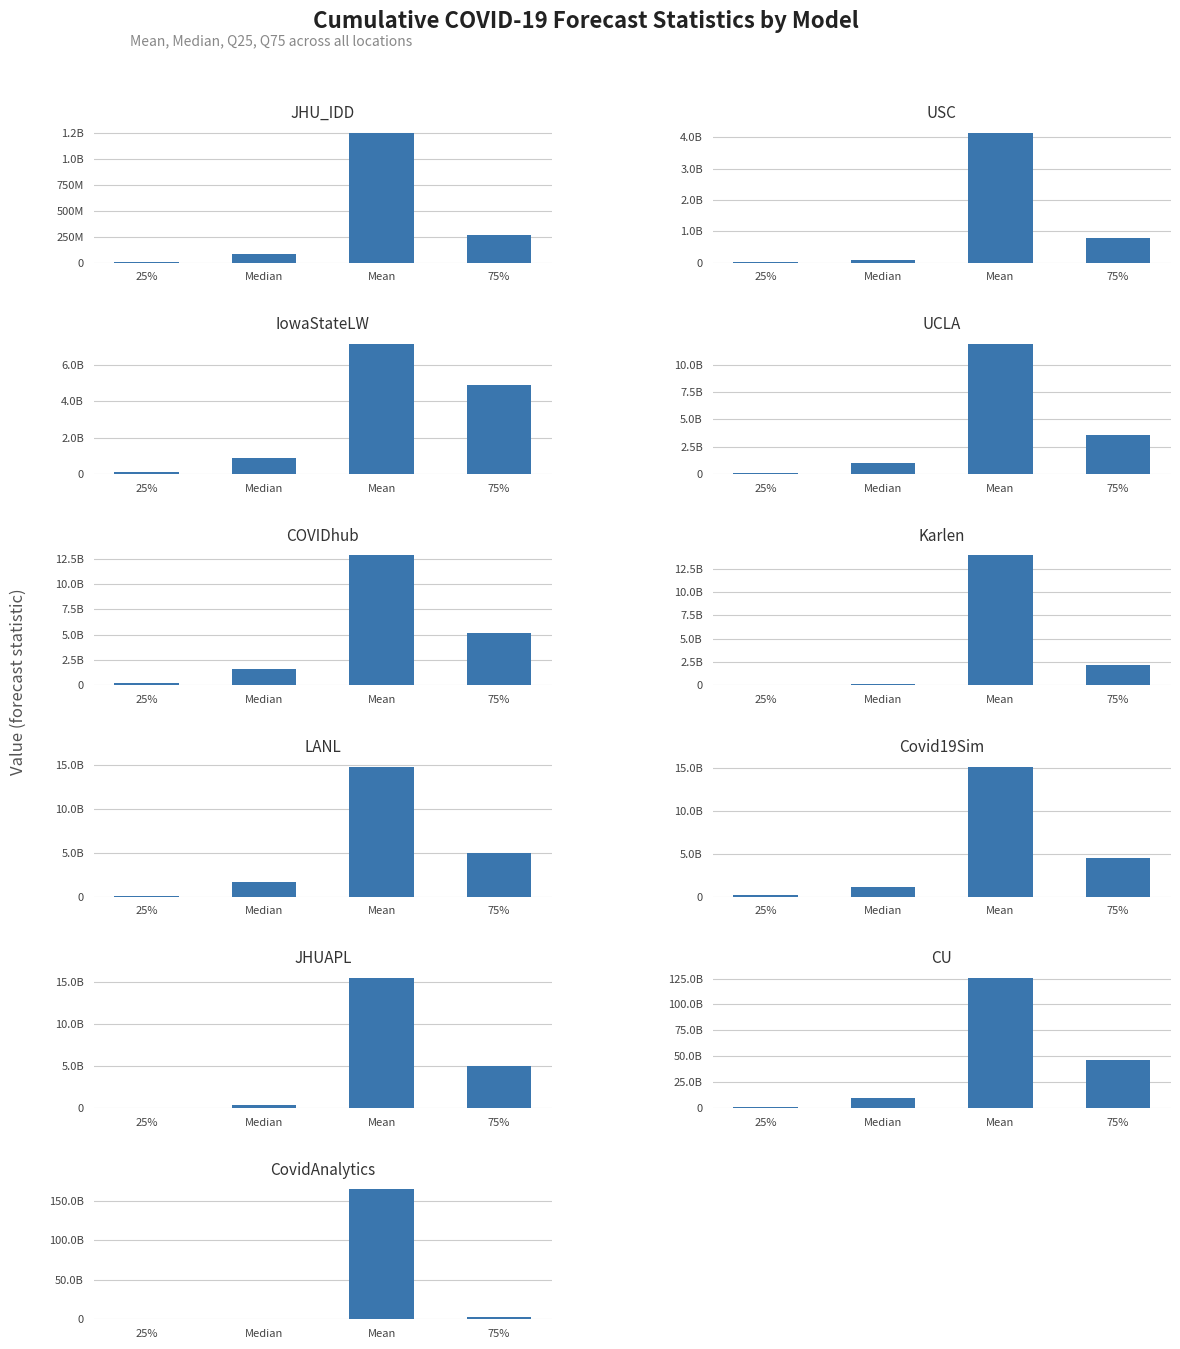

How many bars are there in each group?

4